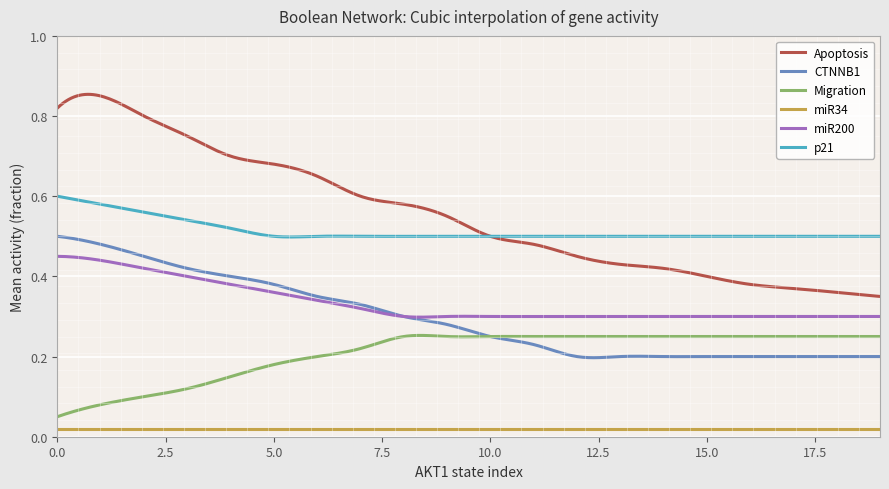

True or false: CTNNB1 has more than 2 interior local peaks.

True